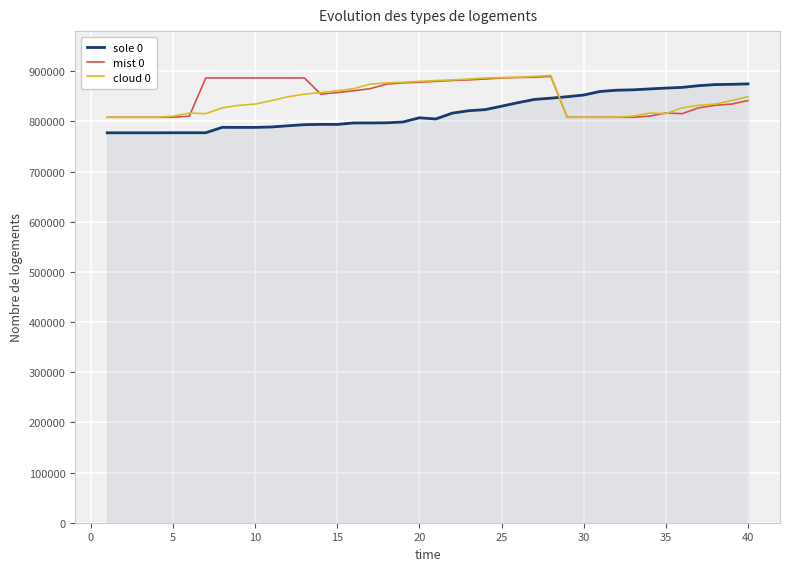

How many lines are shown in the chart?

3